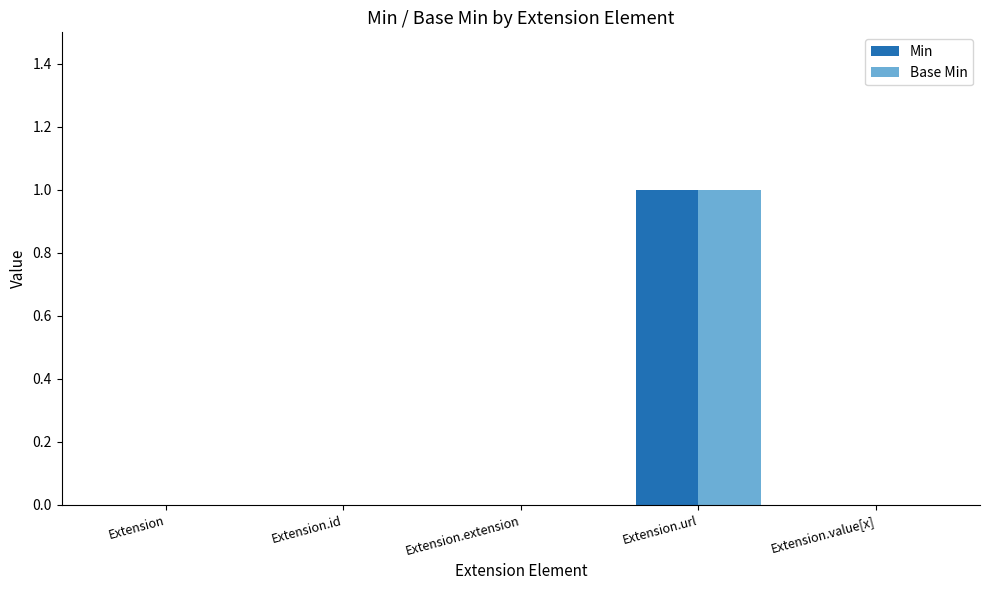

Reading left to right, extract all data points from this chart.

Min: Extension=0	Extension.id=0	Extension.extension=0	Extension.url=1	Extension.value[x]=0
Base Min: Extension=0	Extension.id=0	Extension.extension=0	Extension.url=1	Extension.value[x]=0